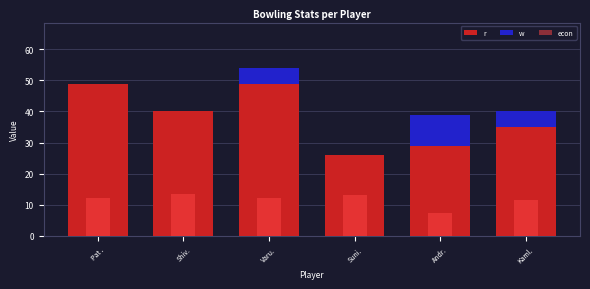

At which label does r reach its peak?

Pat .